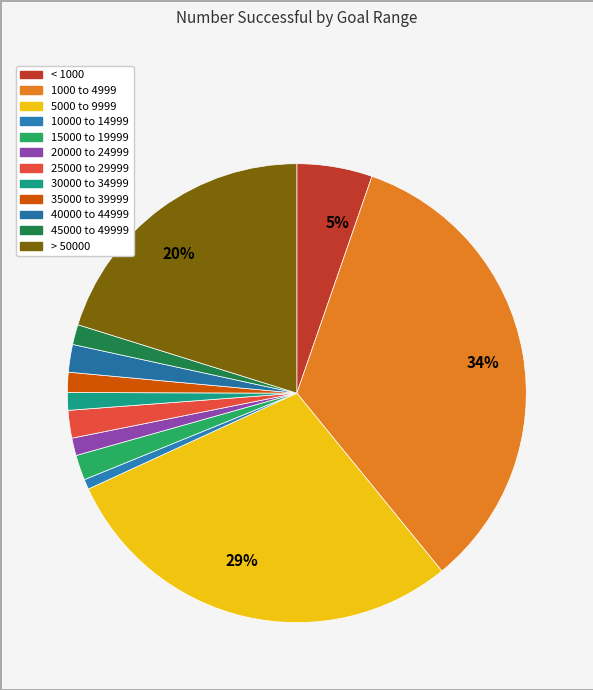

How many segments does this pie chart have?

12